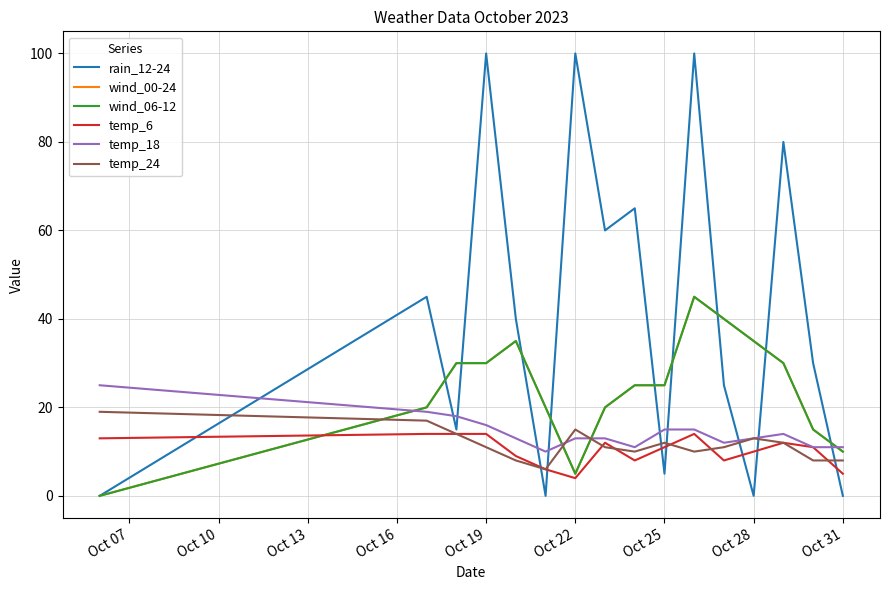

Where does the temp_24 series first go above 11?

Oct 07